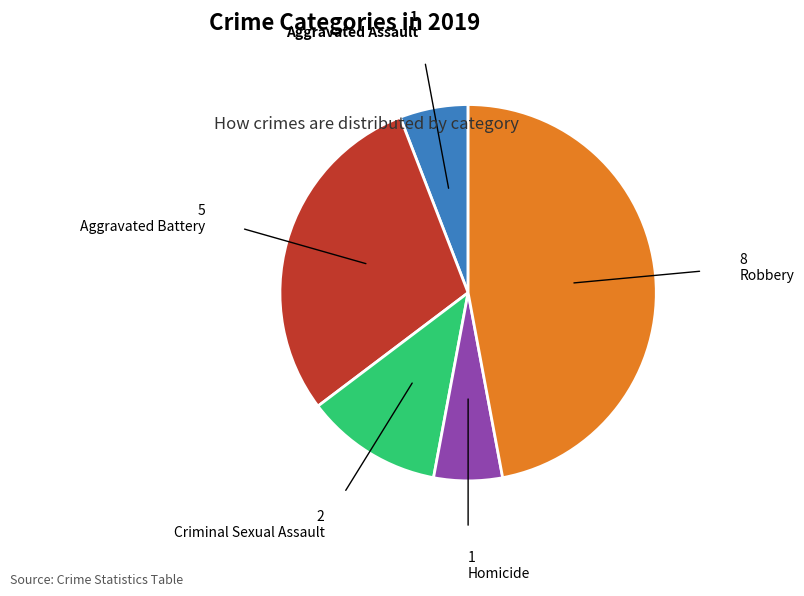

Which category has the biggest portion of the pie?

Robbery